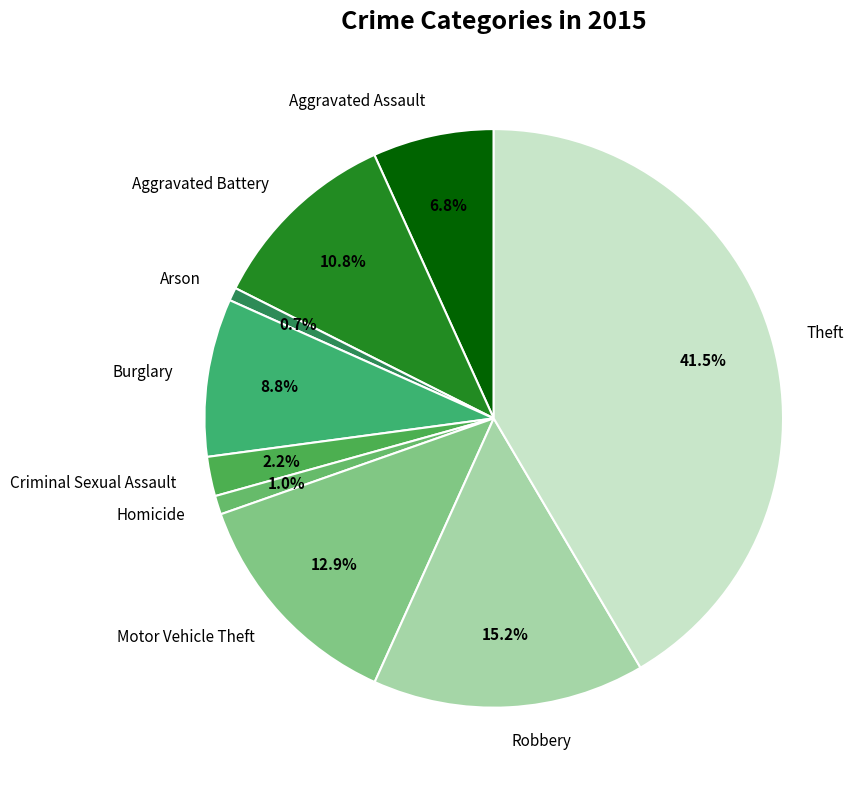

Does Robbery represent more than half of the total?

No